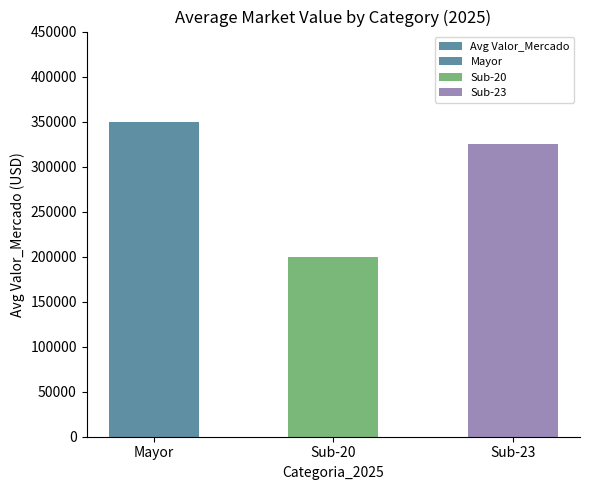

How many data points does each series have?

3